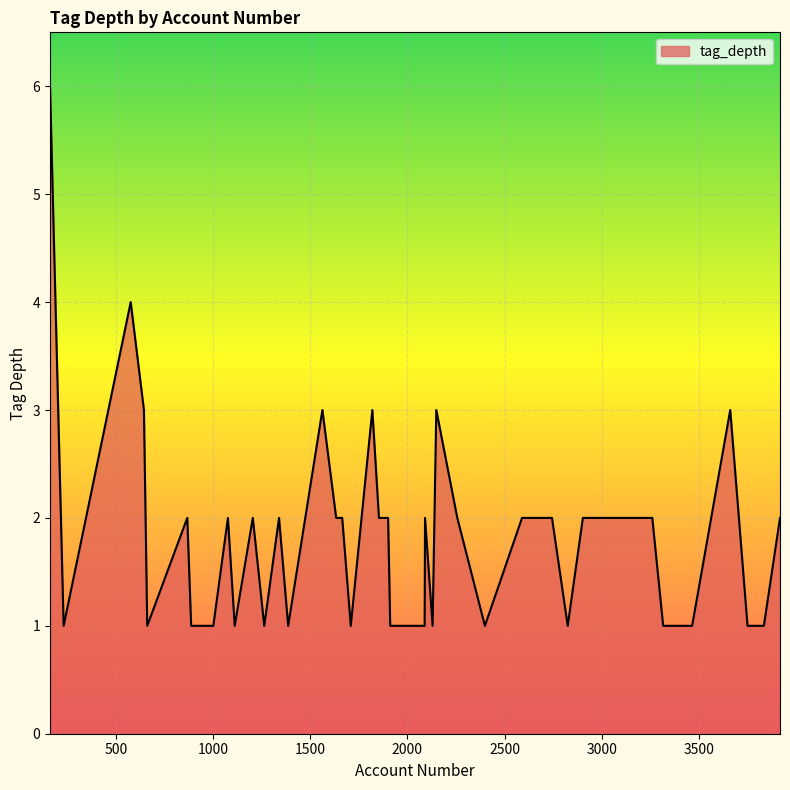

What is the greatest value displayed?

6